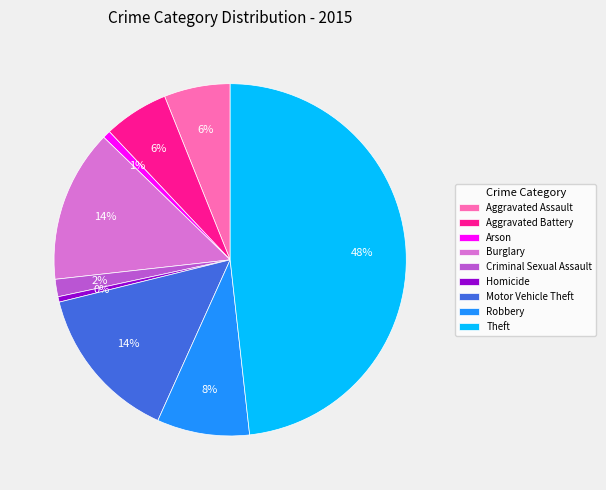

Between Motor Vehicle Theft and Aggravated Assault, which is larger?

Motor Vehicle Theft